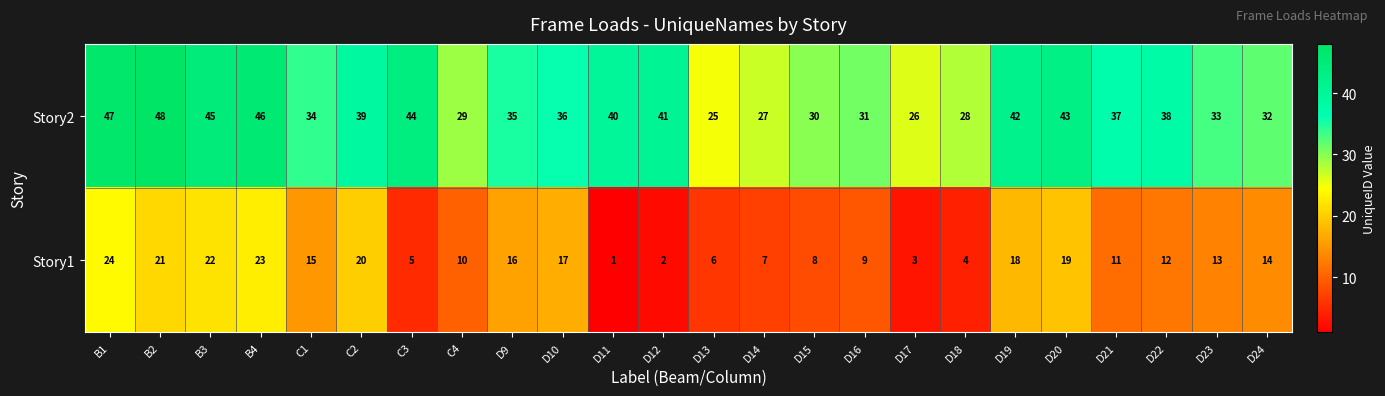

Where is Story2 nearest to the value 36?

D10